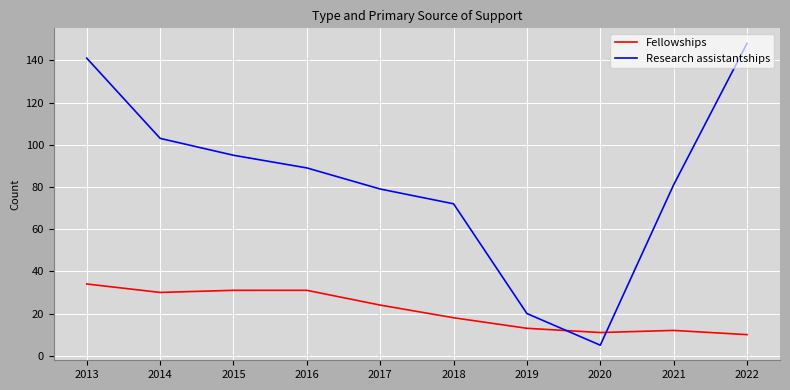

True or false: Fellowships and Research assistantships cross at least once.

True